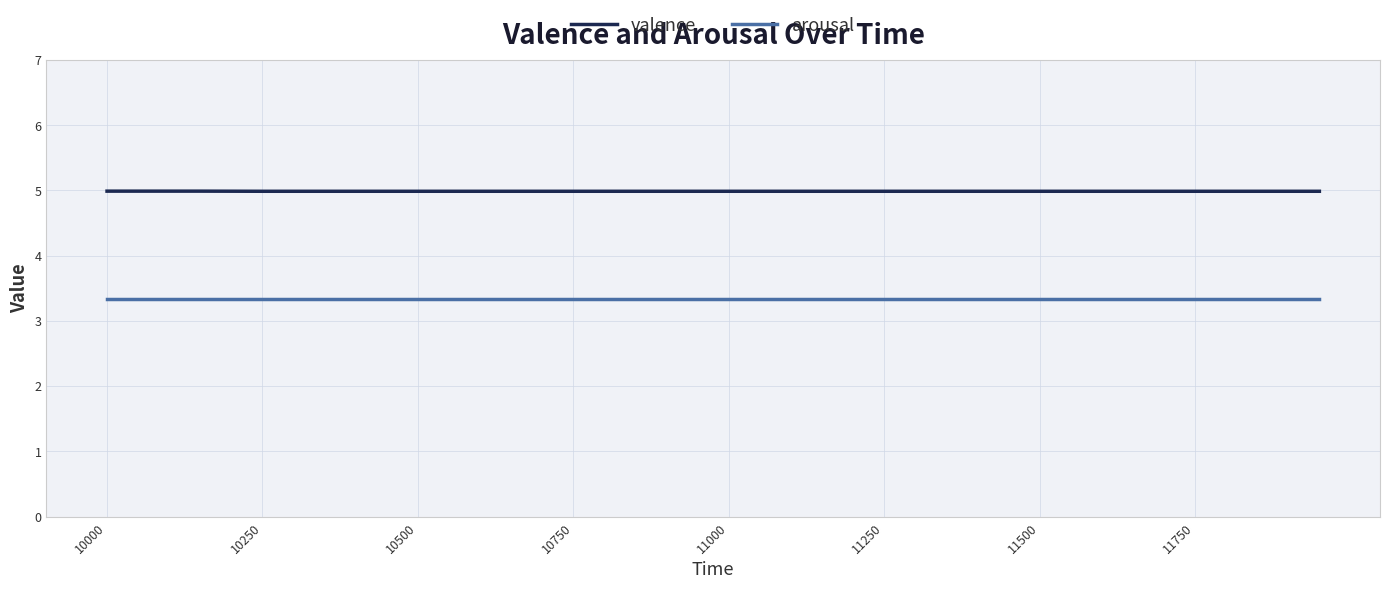

Which series has the largest total across all categories?

valence